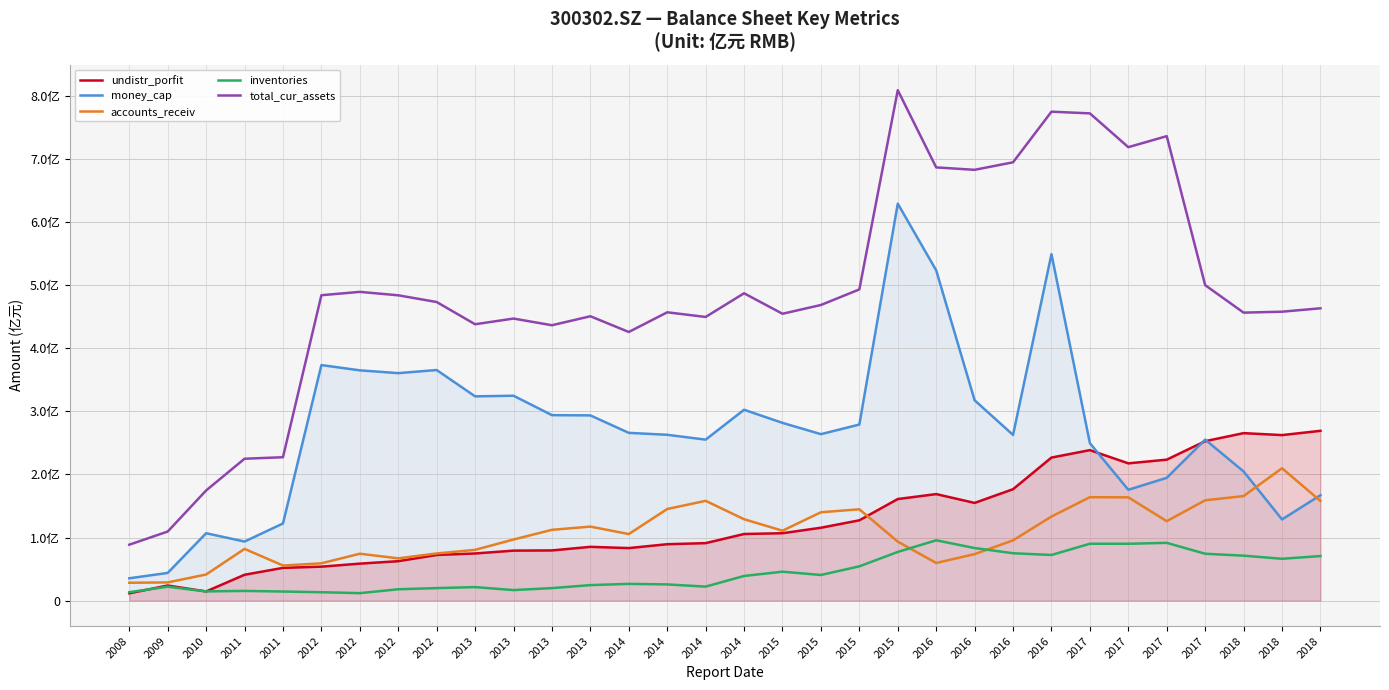

How many interior local valleys does the accounts_receiv series have?

6